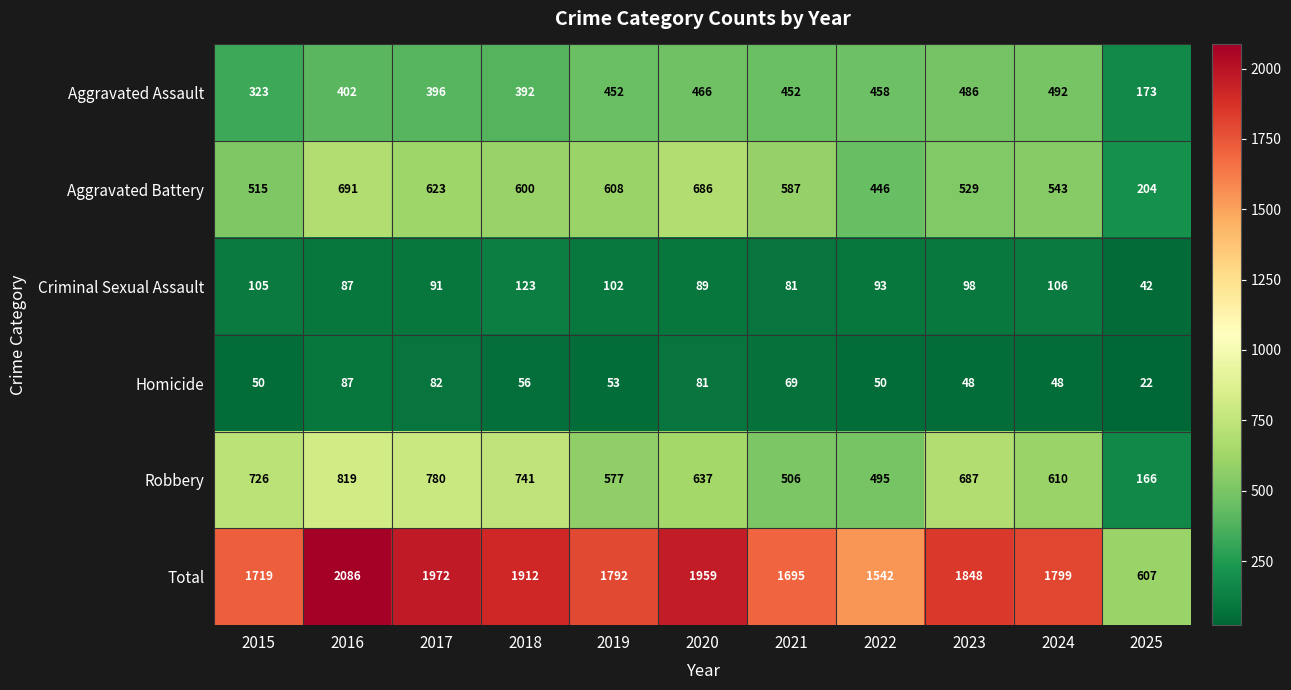

Is it true that Total equals 1695 at 2021?

True